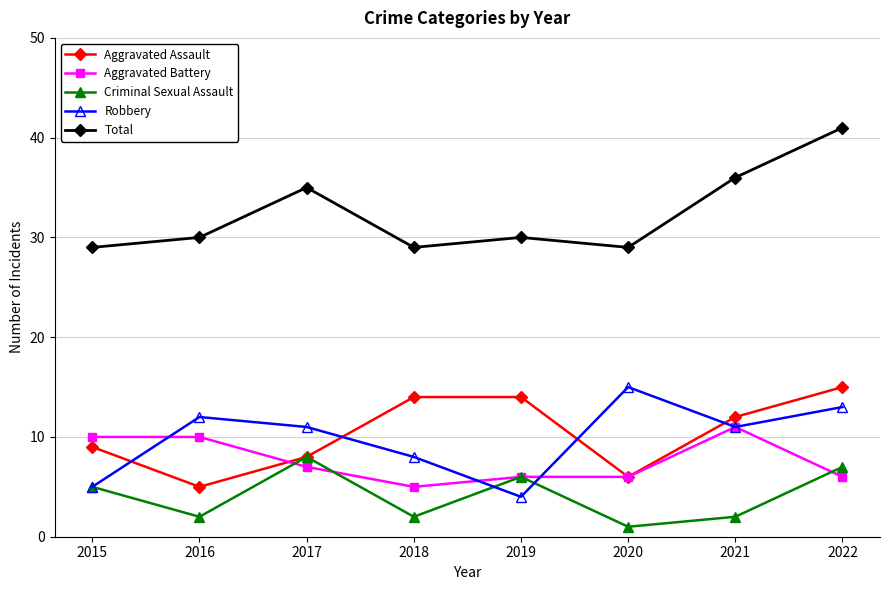

What is the total value across all series at 2017?

69